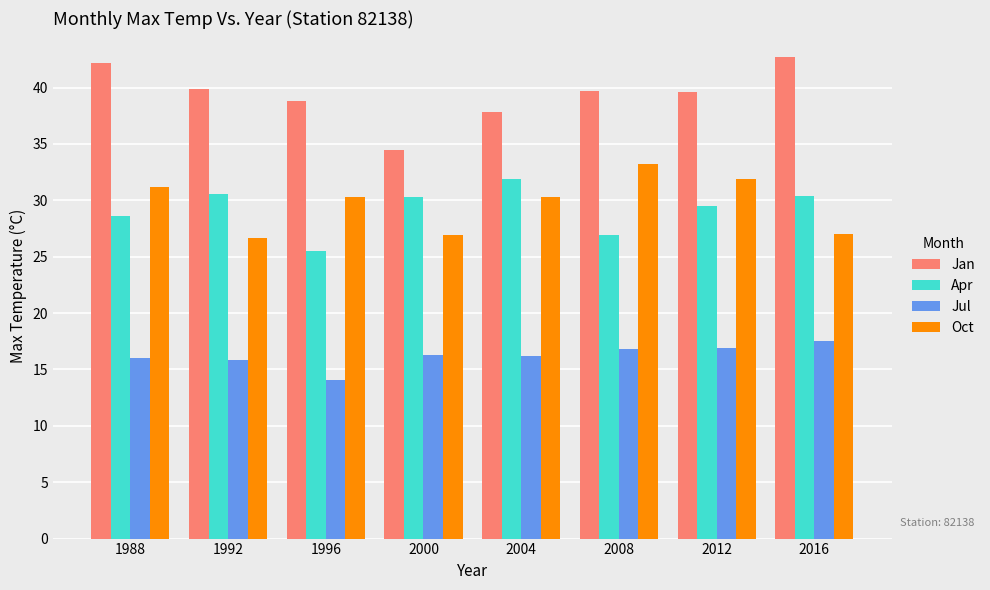

At which label does Jan reach its peak?

2016